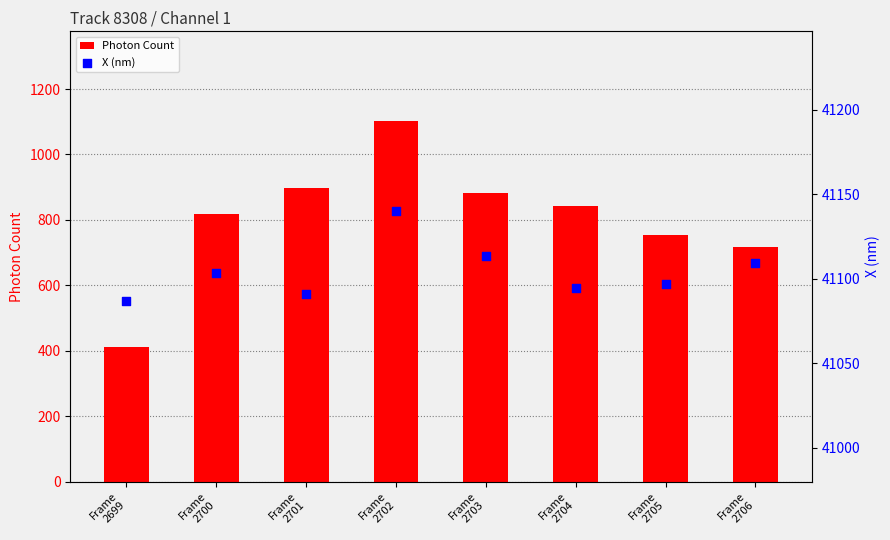

At how many categories does at least one series exceed 20012?

8